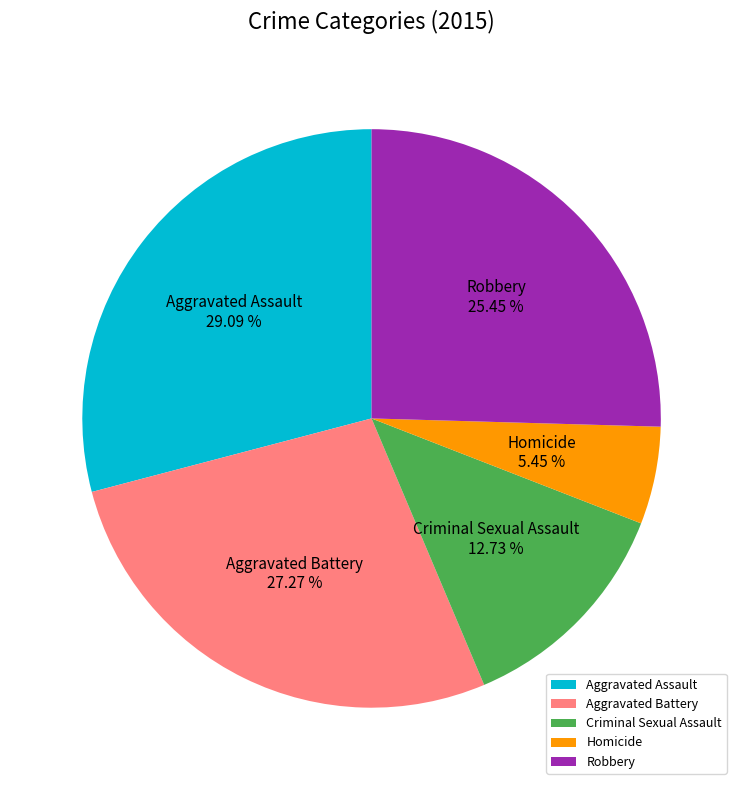

What is the smallest slice in the pie chart?

Homicide